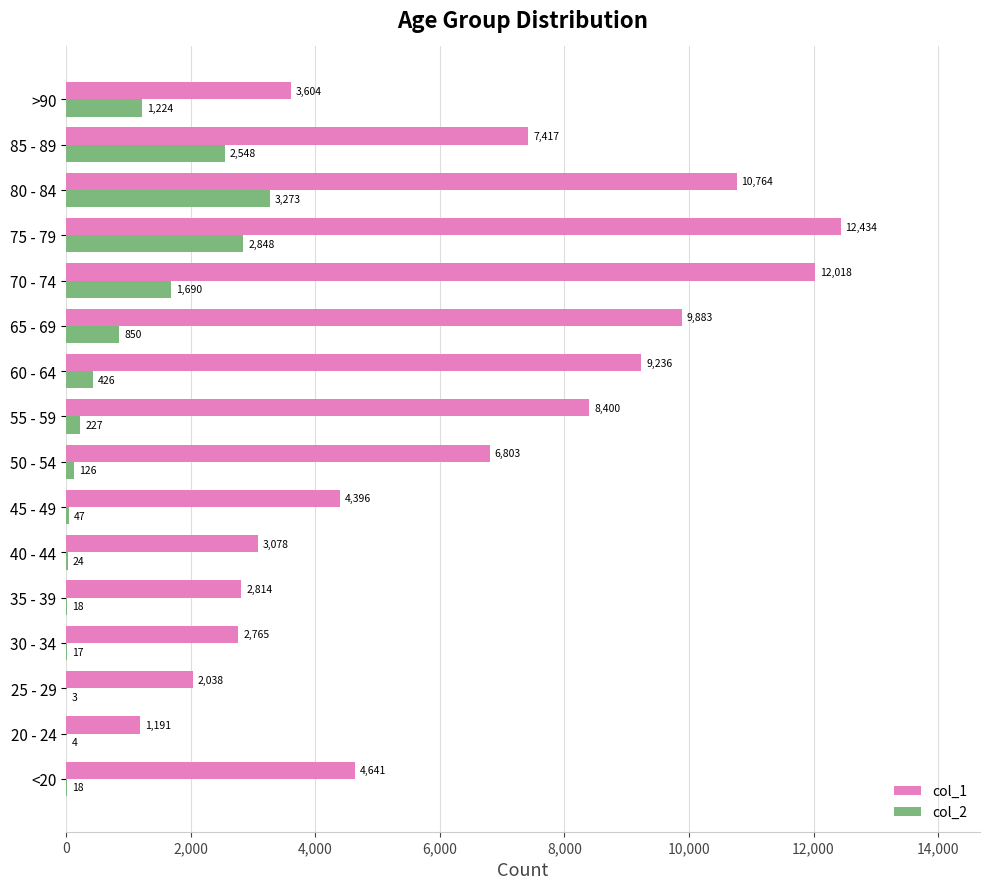

The col_2 series shows 850 at 65 - 69. True or false?

True